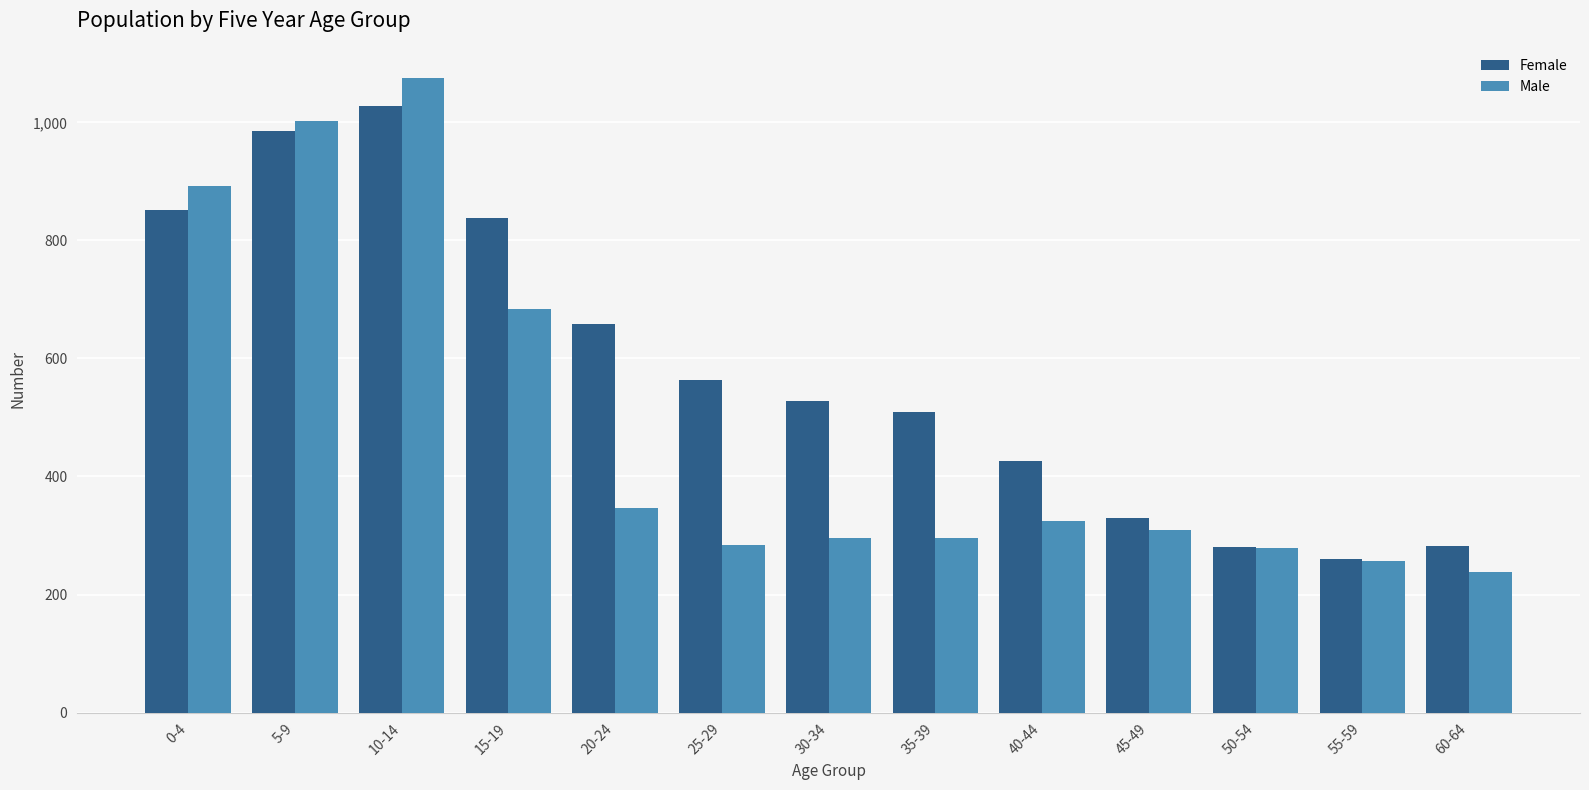

How many values in the Female series are below 528?

6